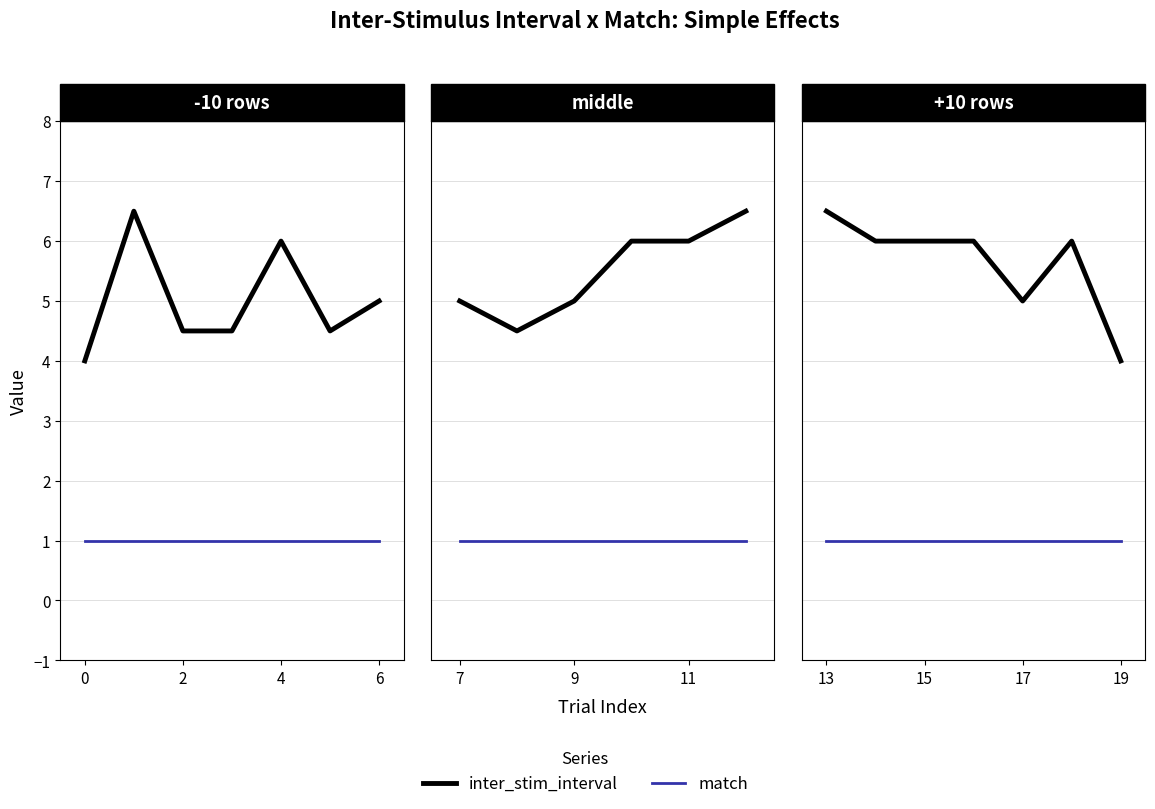

True or false: match and inter_stim_interval cross at least once.

False